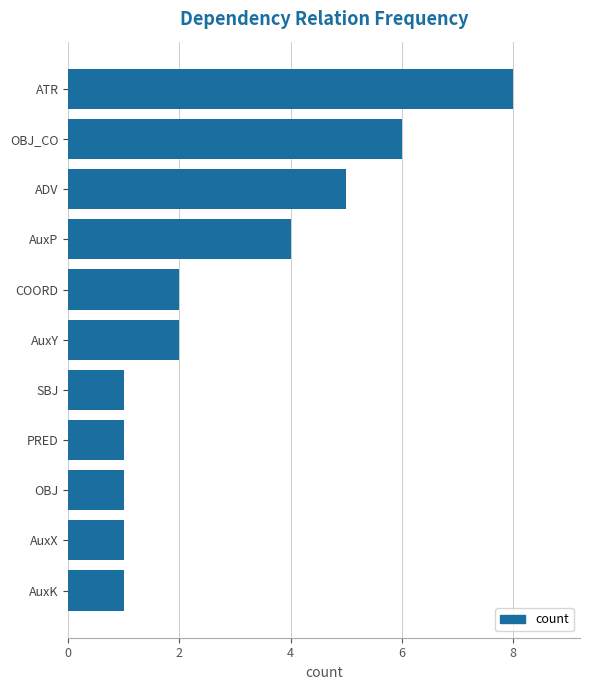

Count the values in the range 1 to 5.

9